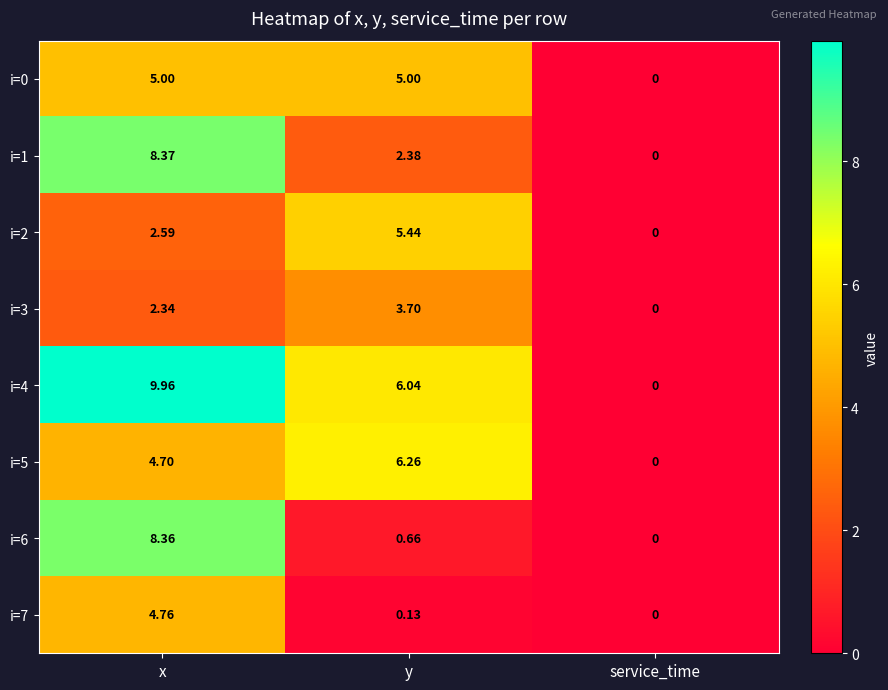

Is the value of i=1 at service_time greater than the value of i=5 at x?

No